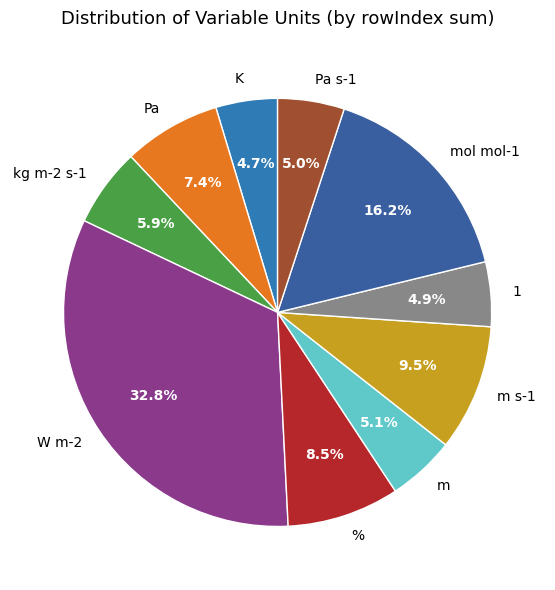

Is there a majority slice in this chart?

No